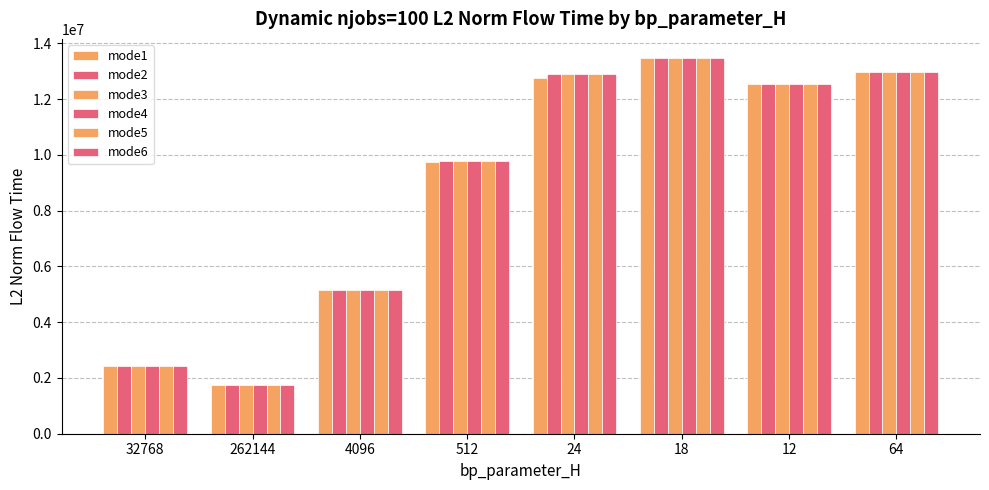

How many bars are there in each group?

6